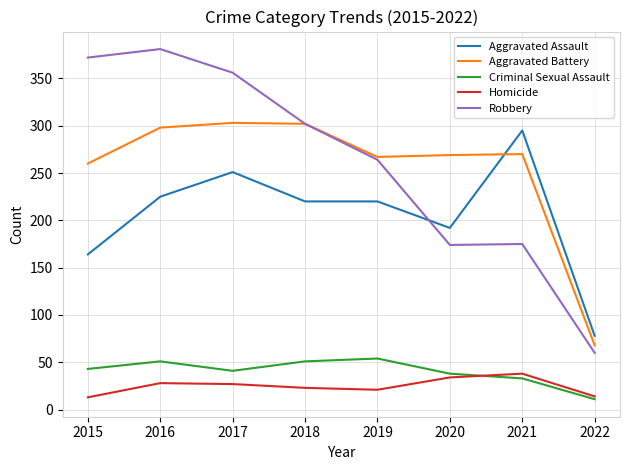

What is the total value across all series at 2015?

852